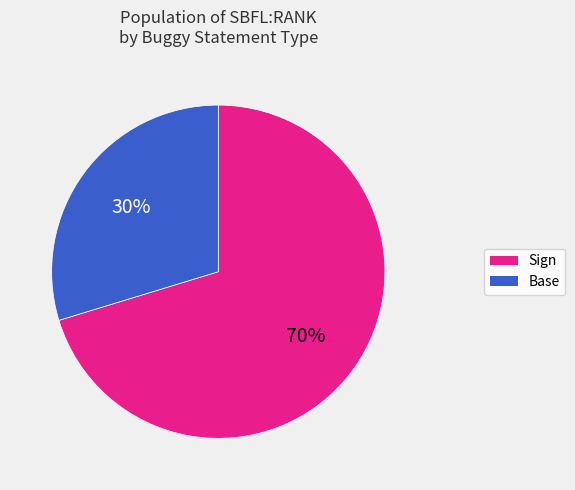

To the nearest percent, what is the average slice percentage?

50%